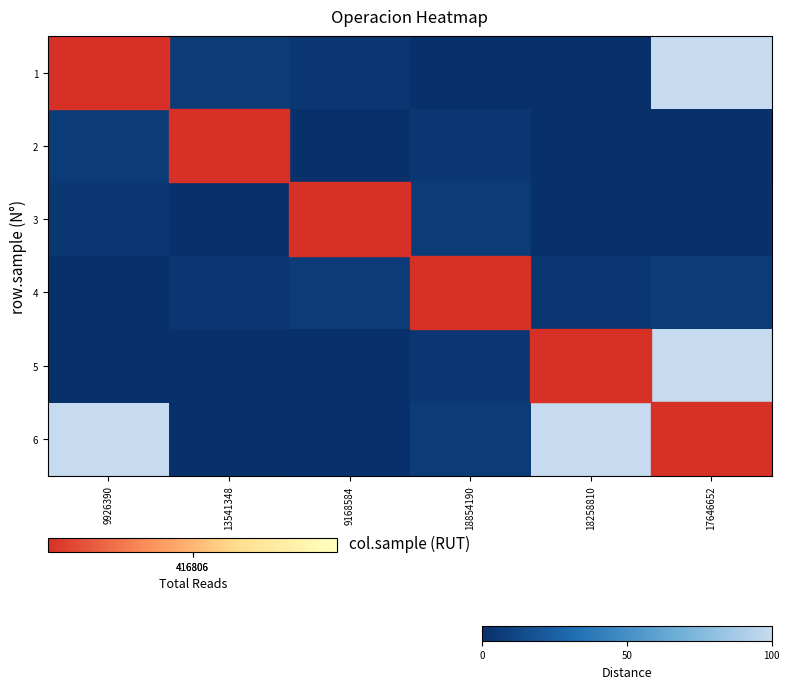

What is the total value across all series at 13541348?

2378071